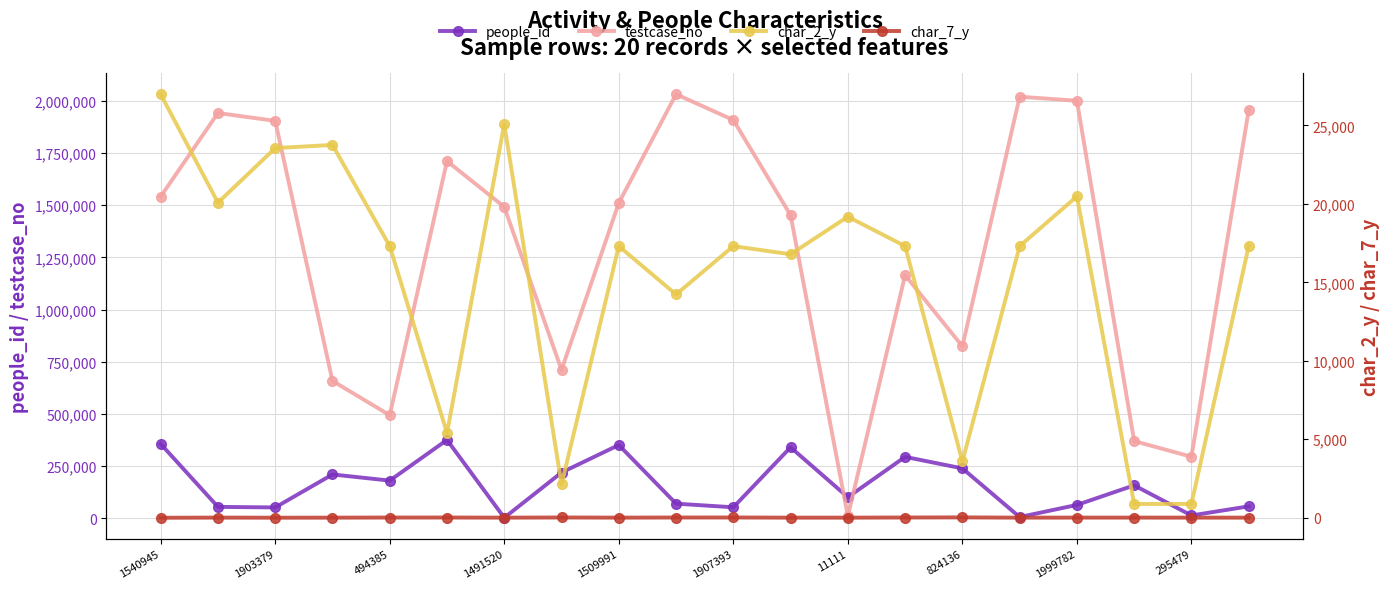

Reading left to right, transcribe all the data shown in this chart.

people_id: 356819	55512	52874	210733	181308	376085	3485	219973	351668	70950	53584	340750	101913	294918	239789	6855	64887	158613	14486	58038
testcase_no: 1540946	1940938	1903380	658672	494386	1710825	1491521	711361	1509992	2030927	1907394	1451768	11112	1164736	824137	2018925	1999783	370470	295480	1954620
char_2_y: 26982	20073	23550	23752	17304	5399	25079	2122	17304	14225	17304	16786	19180	17304	3588	17304	20472	879	880	17304
char_7_y: 1	11	5	8	15	16	8	18	9	17	18	8	8	17	24	8	11	11	9	8